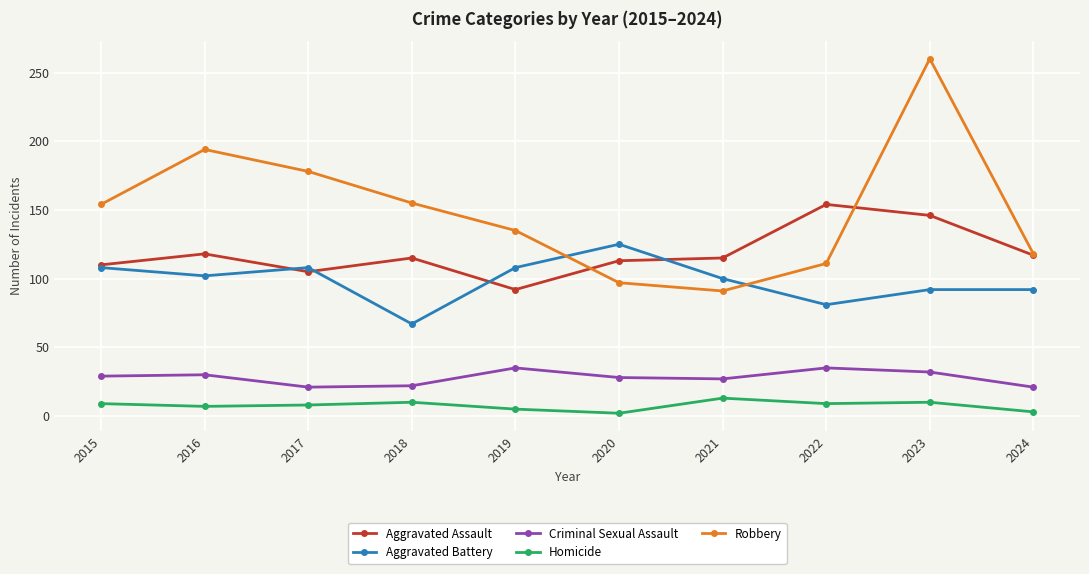

The Criminal Sexual Assault series shows 35 at 2022. True or false?

True